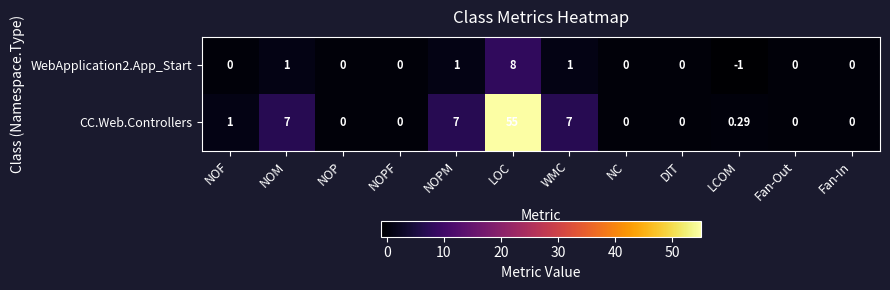

What is the minimum value shown in the chart?

-1.0